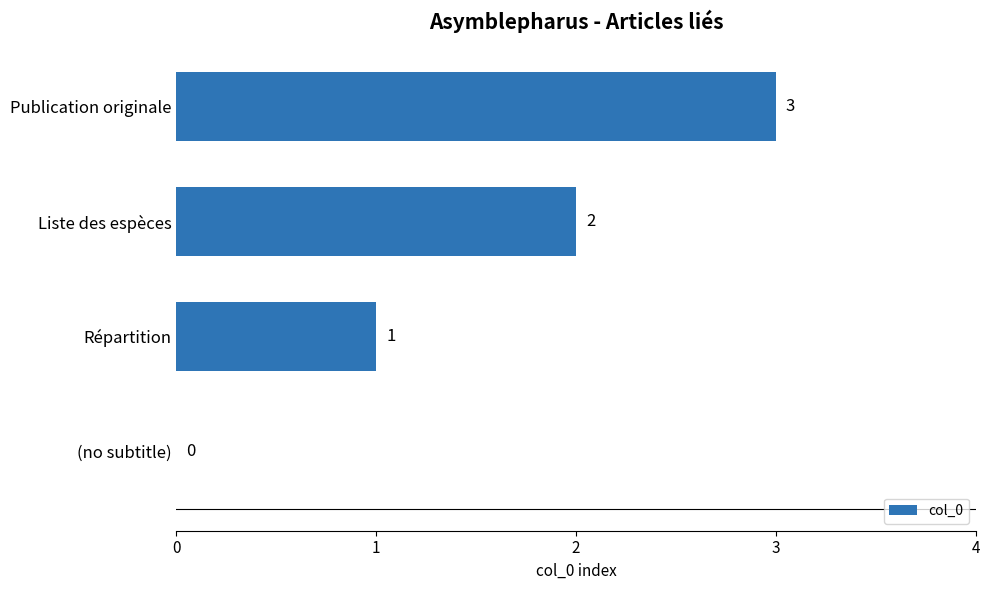

The value at (no subtitle) is 0. True or false?

True